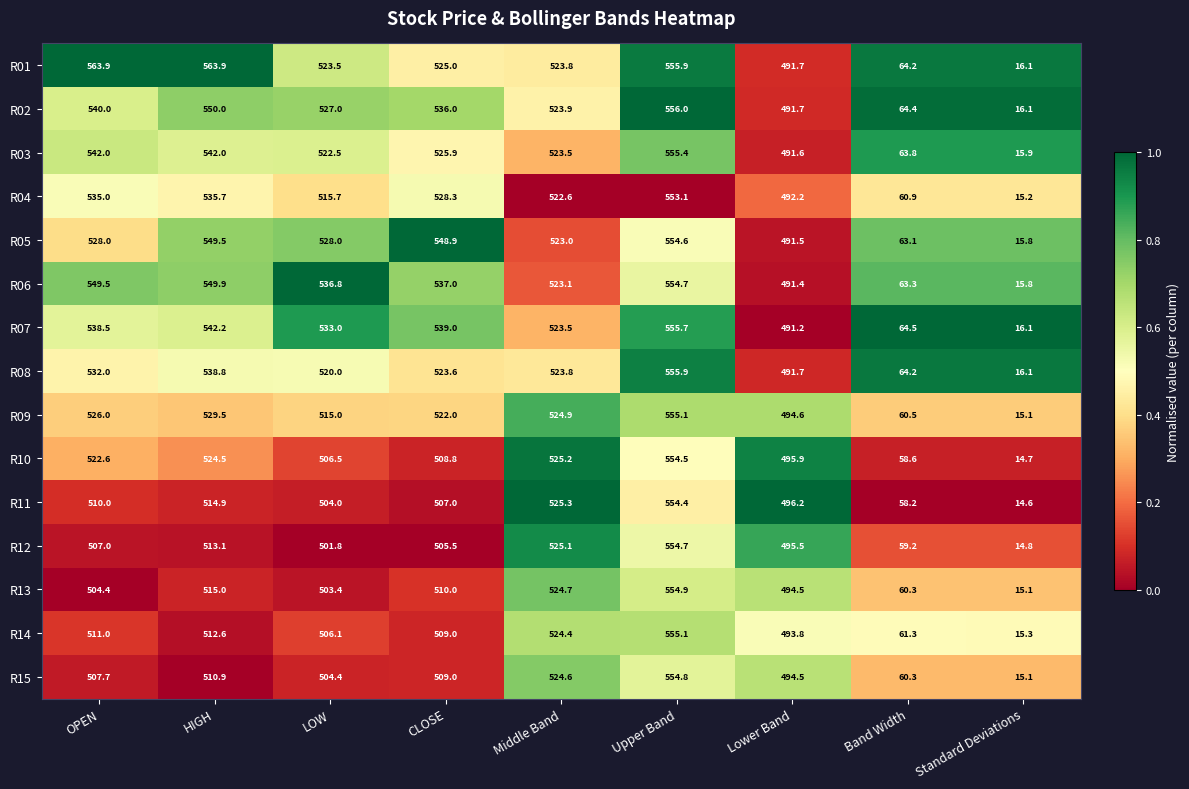

What is the difference between the R09 values at Standard Deviations and LOW?

499.9